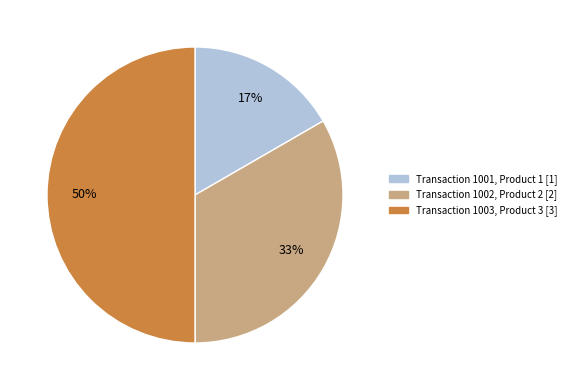

To the nearest percent, what is the average slice percentage?

33%